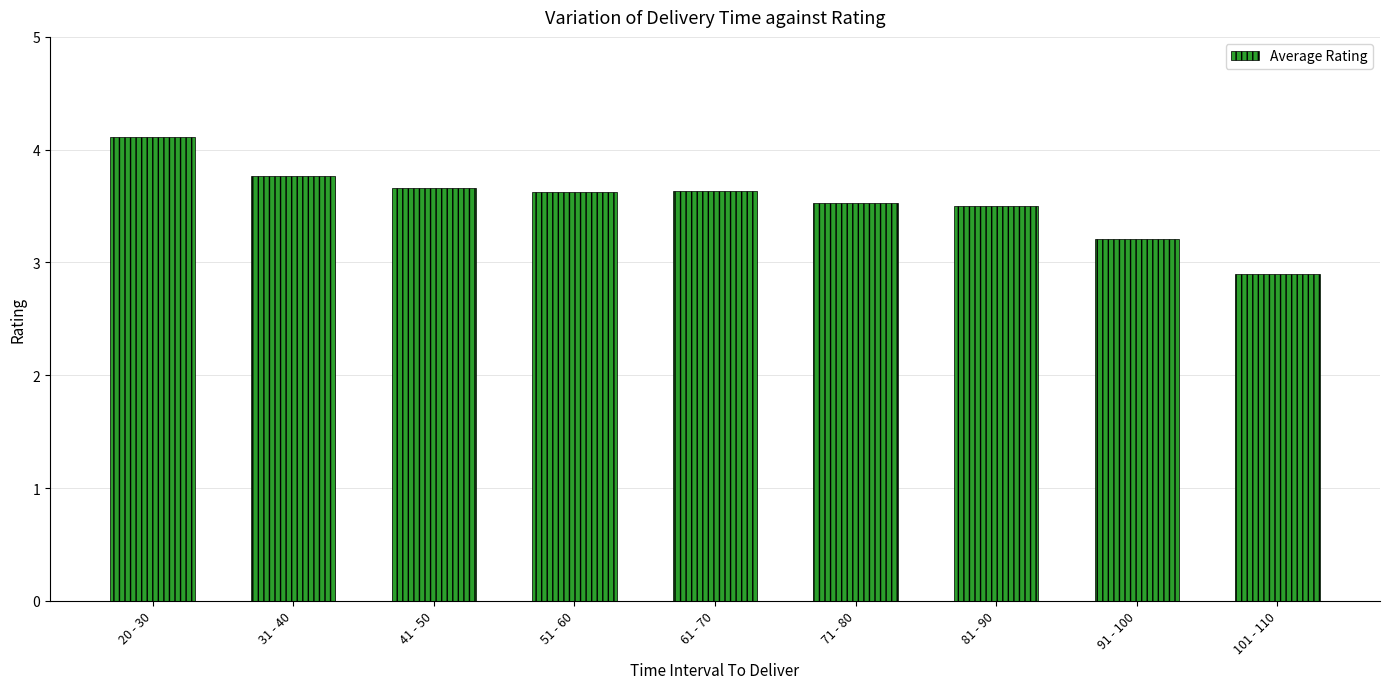

Where is the data nearest to the value 3?

101 - 110